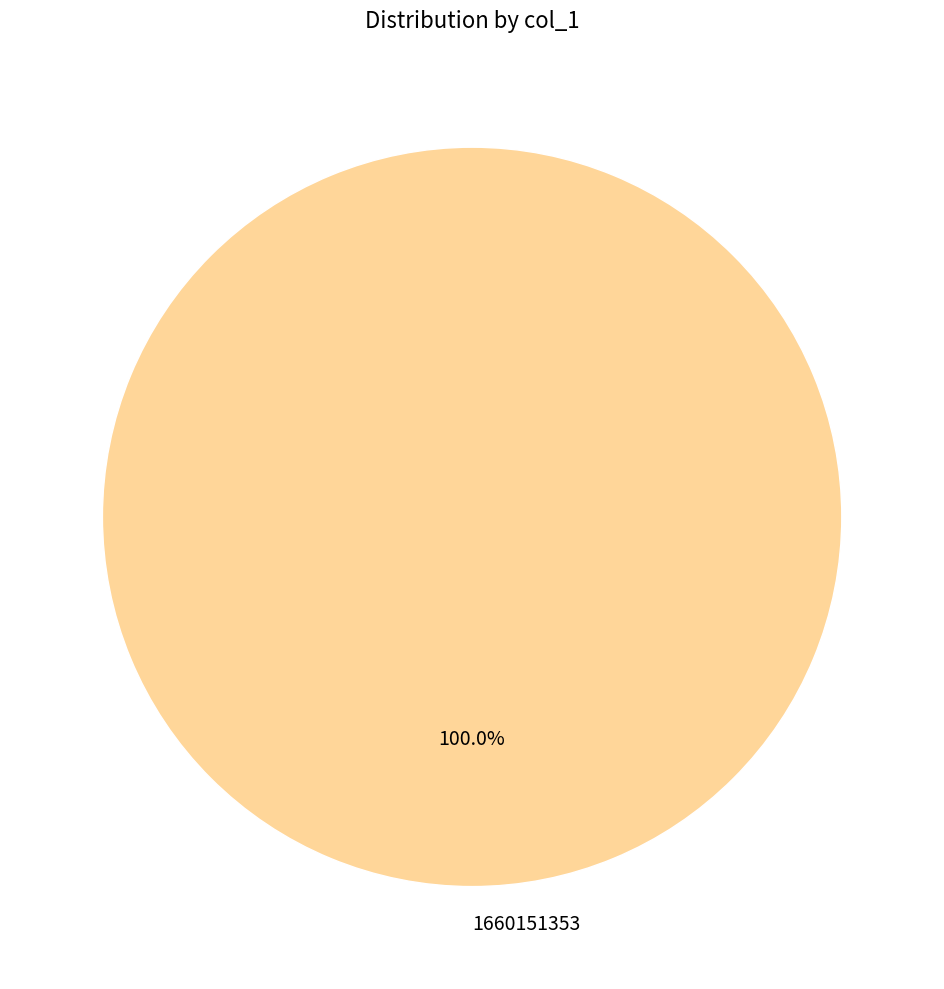

What is the majority slice?

1660151353